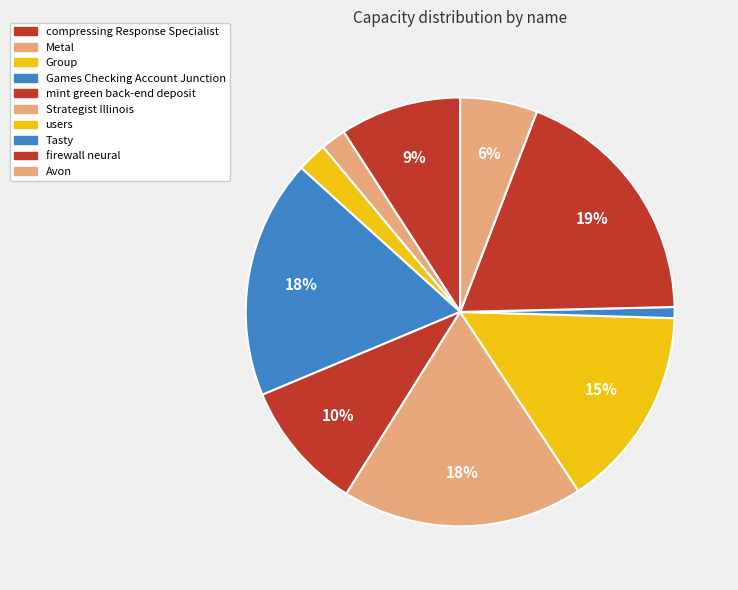

Rank the categories by value from lowest to highest.

Tasty, Metal, Group, Avon, compressing Response Specialist, mint green back-end deposit, users, Games Checking Account Junction, Strategist Illinois, firewall neural